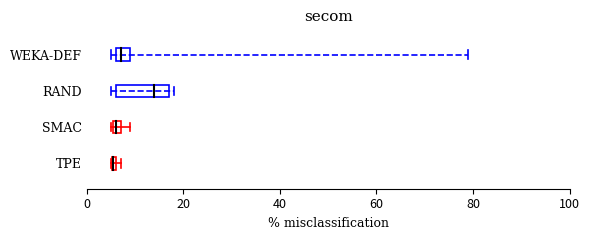

Between 20 and 0, which is larger?

20